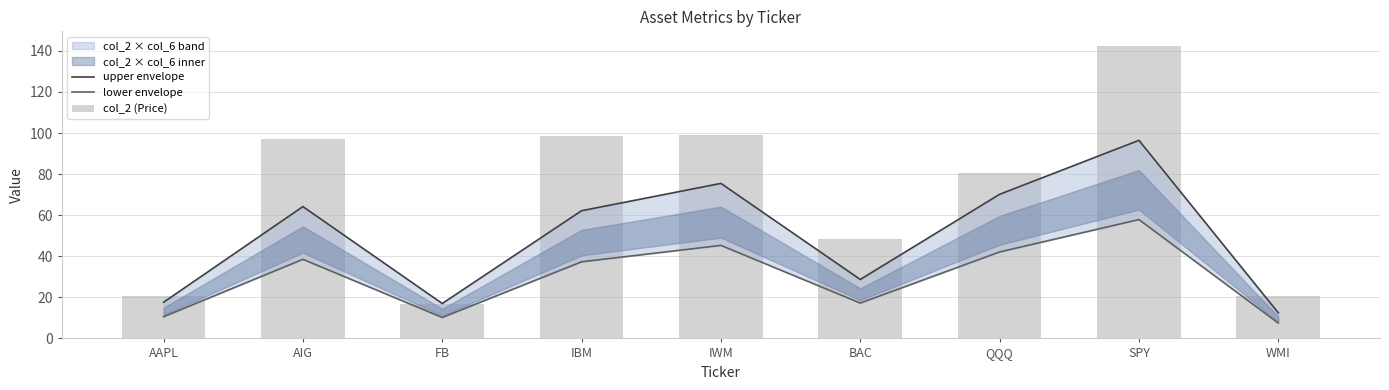

What is the average value of the upper envelope series?

49.4